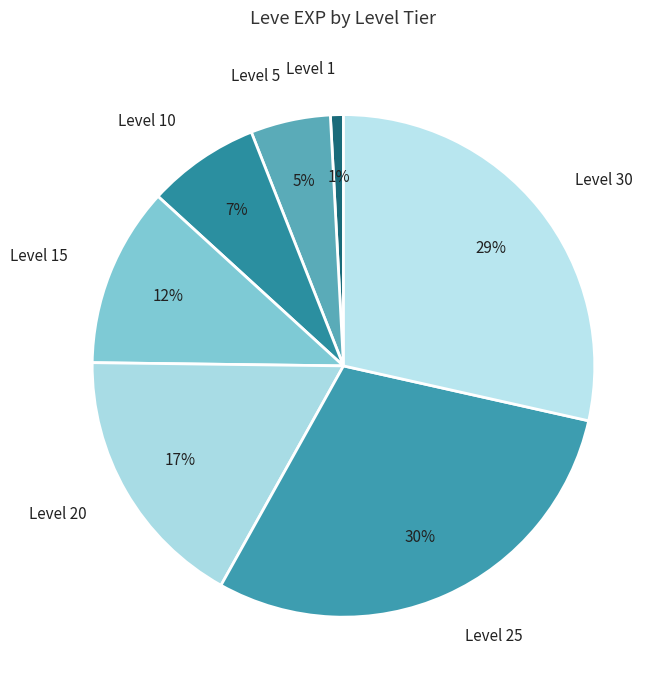

How many segments does this pie chart have?

7